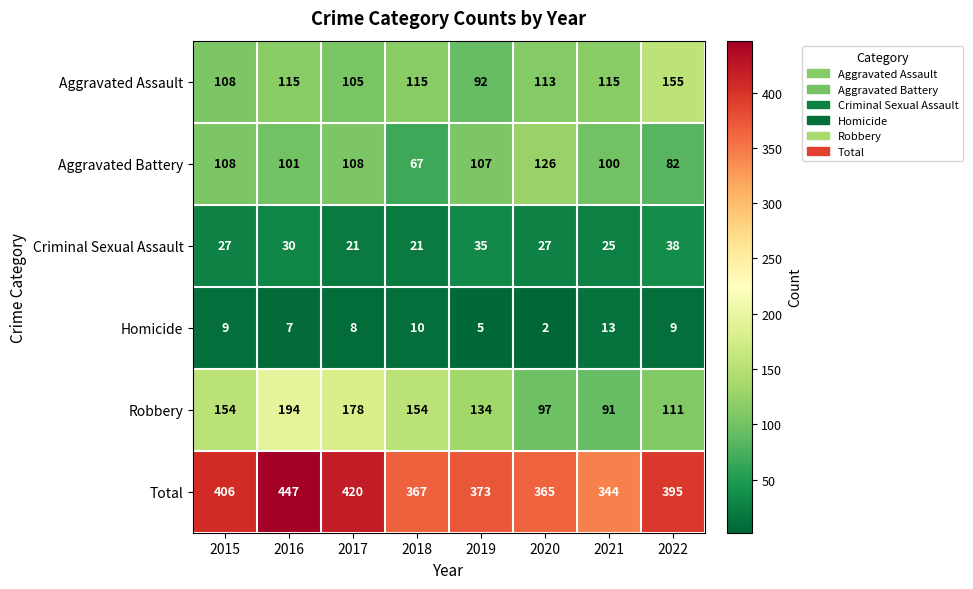

At which label does Criminal Sexual Assault reach its peak?

2022